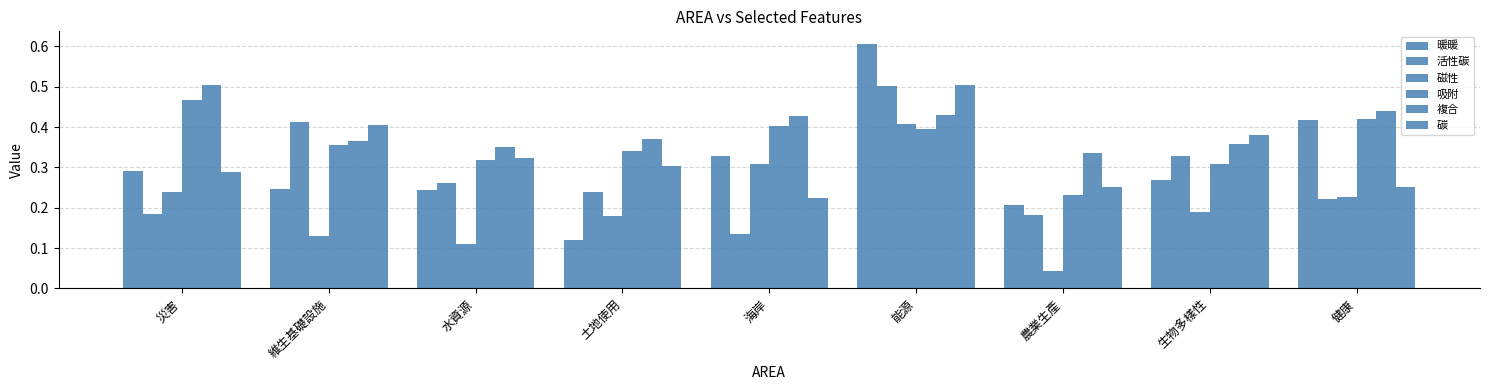

True or false: 磁性 has a value of 0.2 at 災害.

True